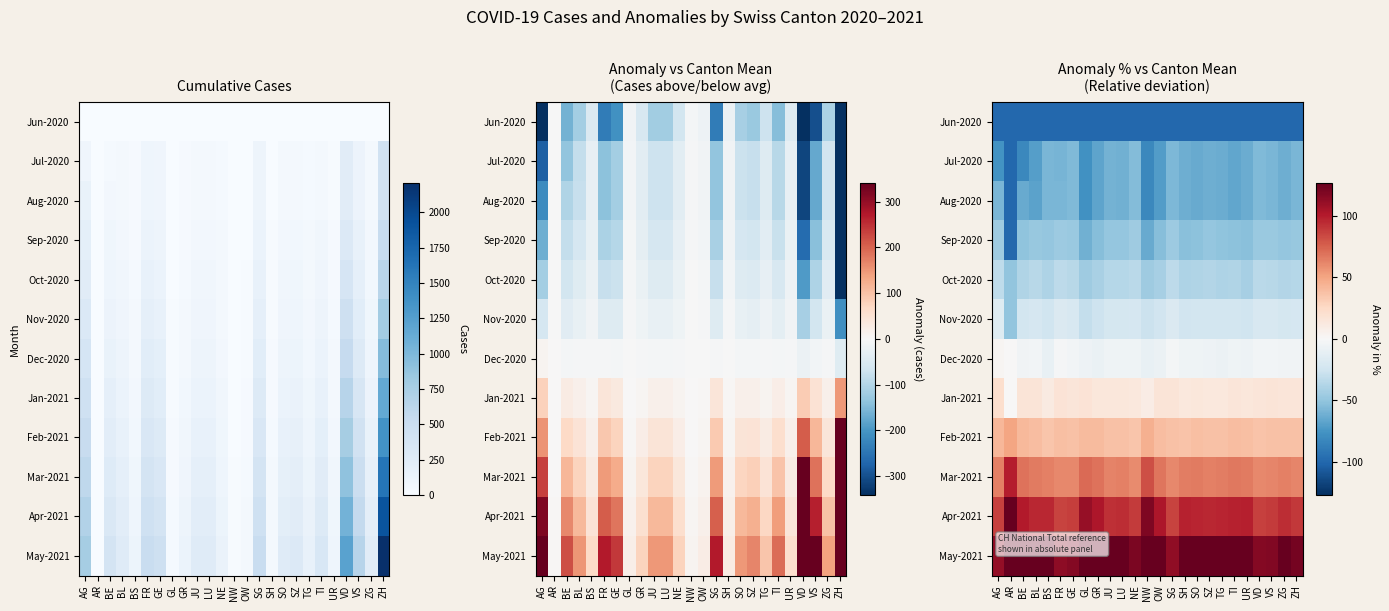

What is the average value of the Aug-2020 series?

-64.1